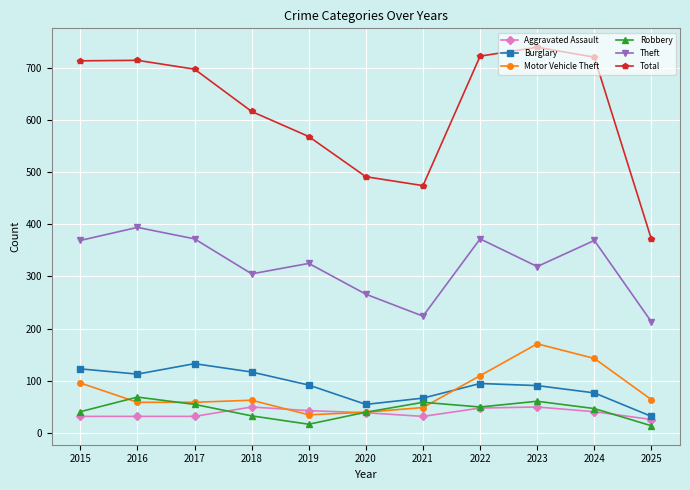

The value of Total at 2017 is 697. True or false?

True